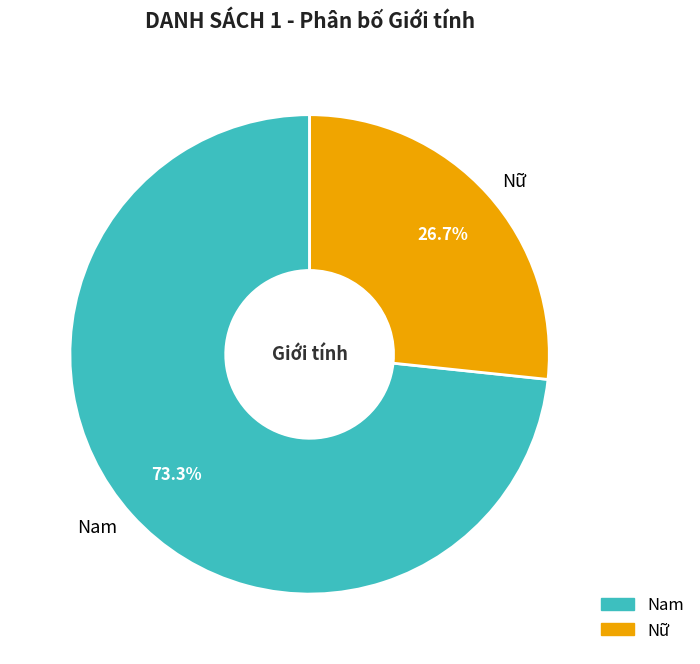

How many slices are in this pie chart?

2